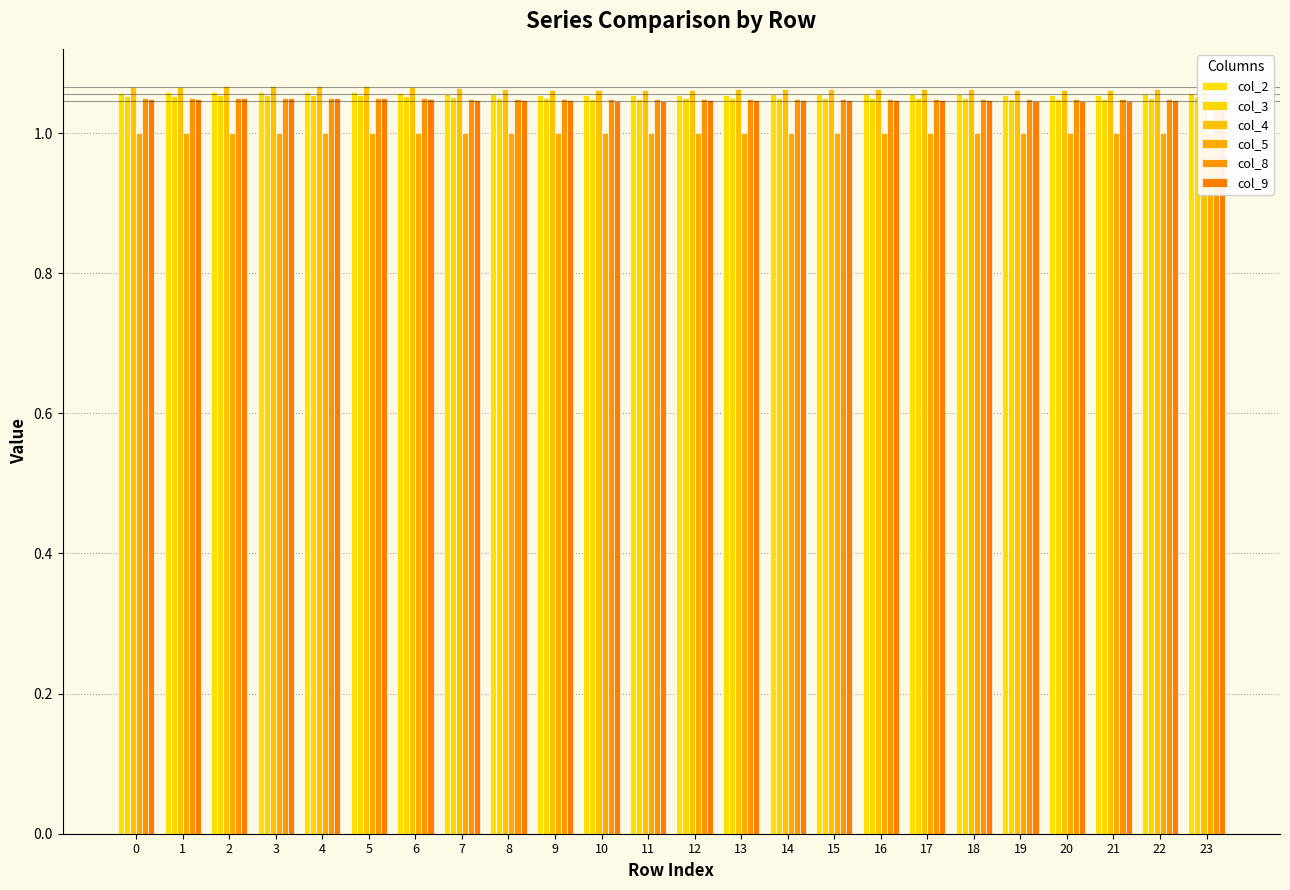

How many bars are there in total?

144